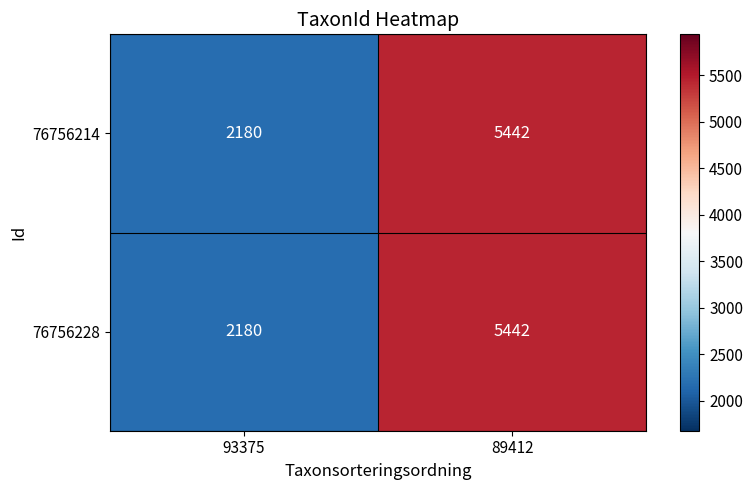

At which category is the sum across all series the highest?

89412